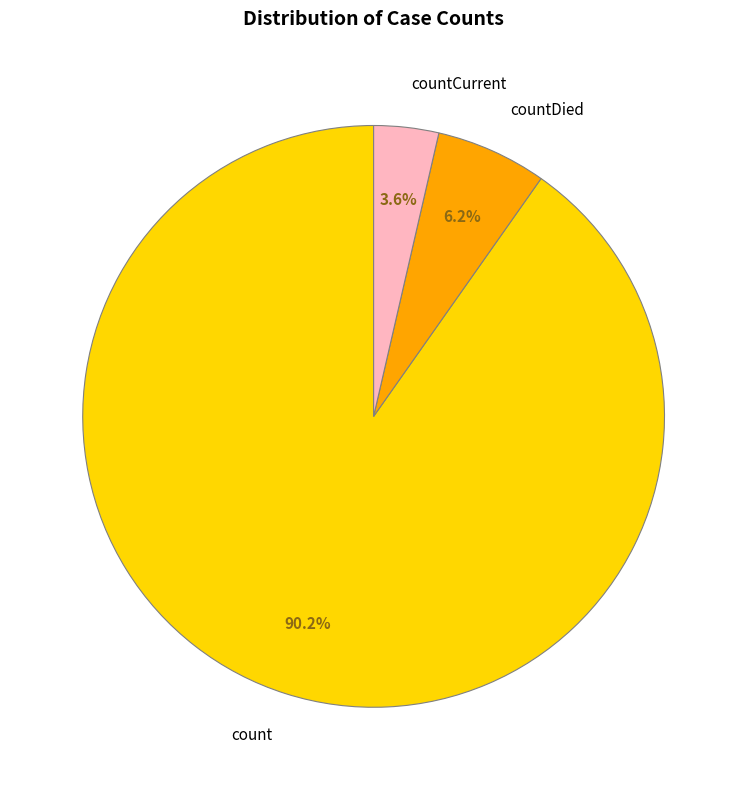

Does count account for over 50% of the chart?

Yes